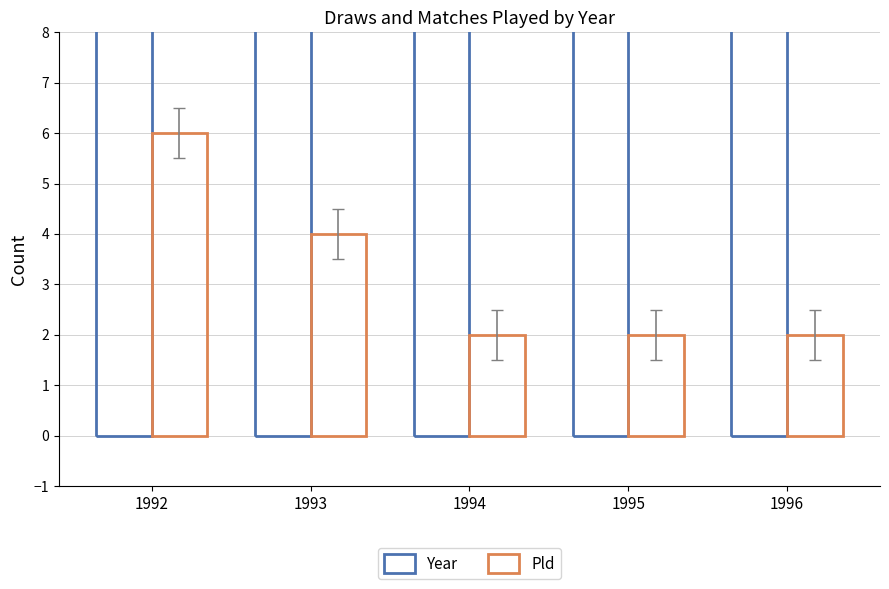

Count the Year values in the range 1993 to 1995.

3